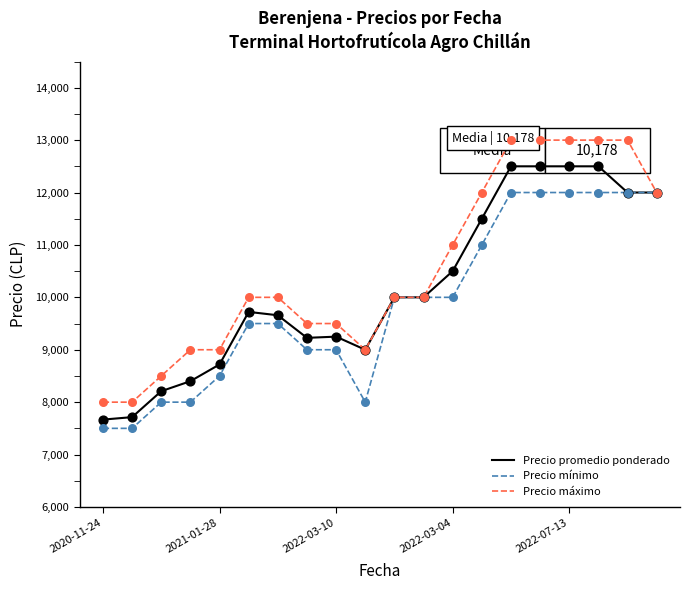

At which category is the sum across all series the highest?

14